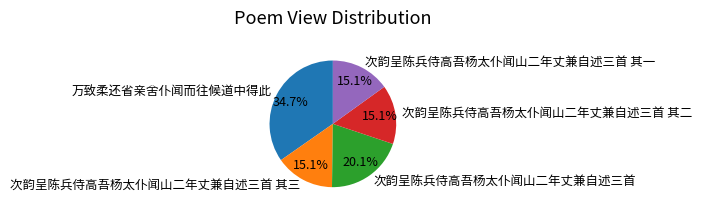

What is the largest slice in the pie chart?

万致柔还省亲舍仆闻而往候道中得此